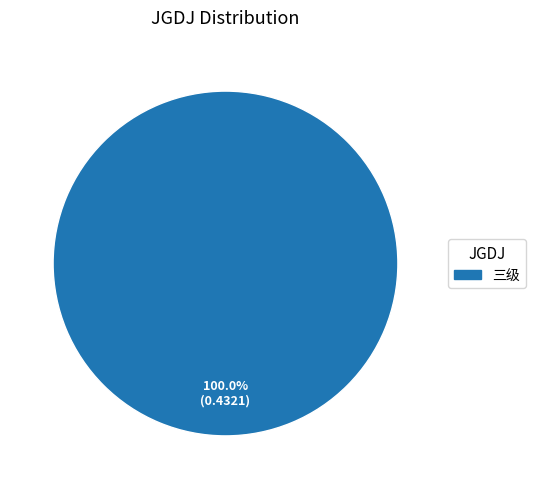

Rank the categories by value from lowest to highest.

三级